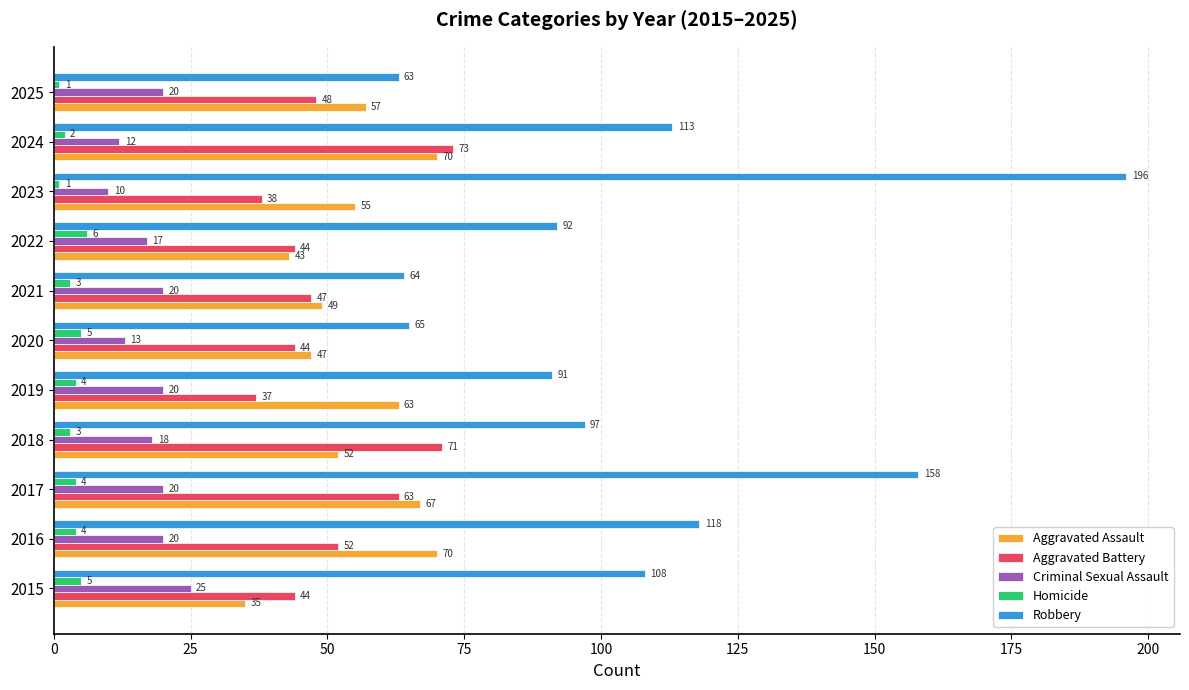

At which label is Aggravated Assault closest to 52?

2018